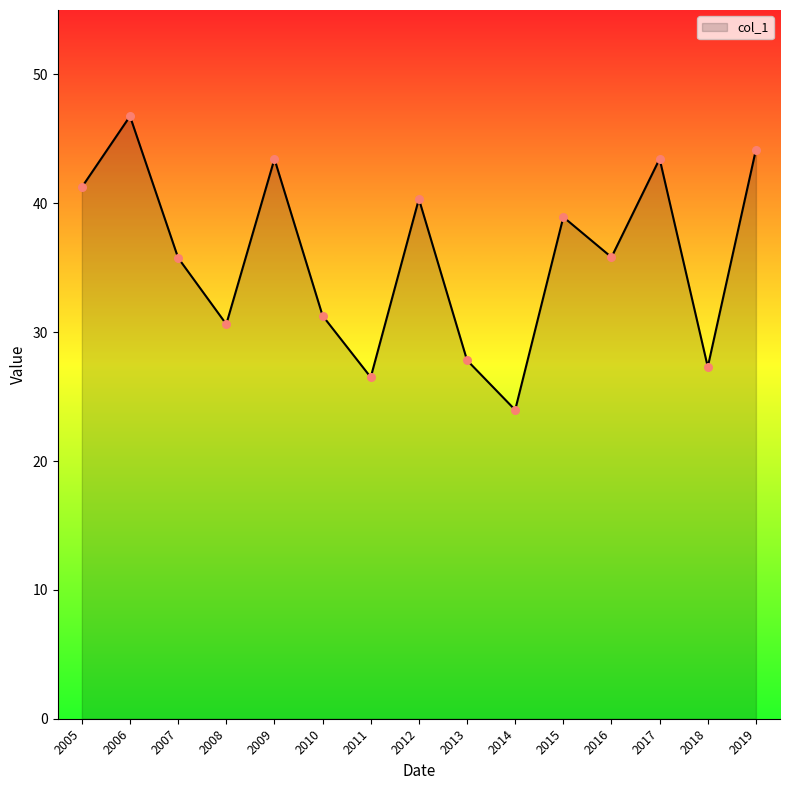

What is the ratio of the value at 2017 to the value at 2019?

1.0